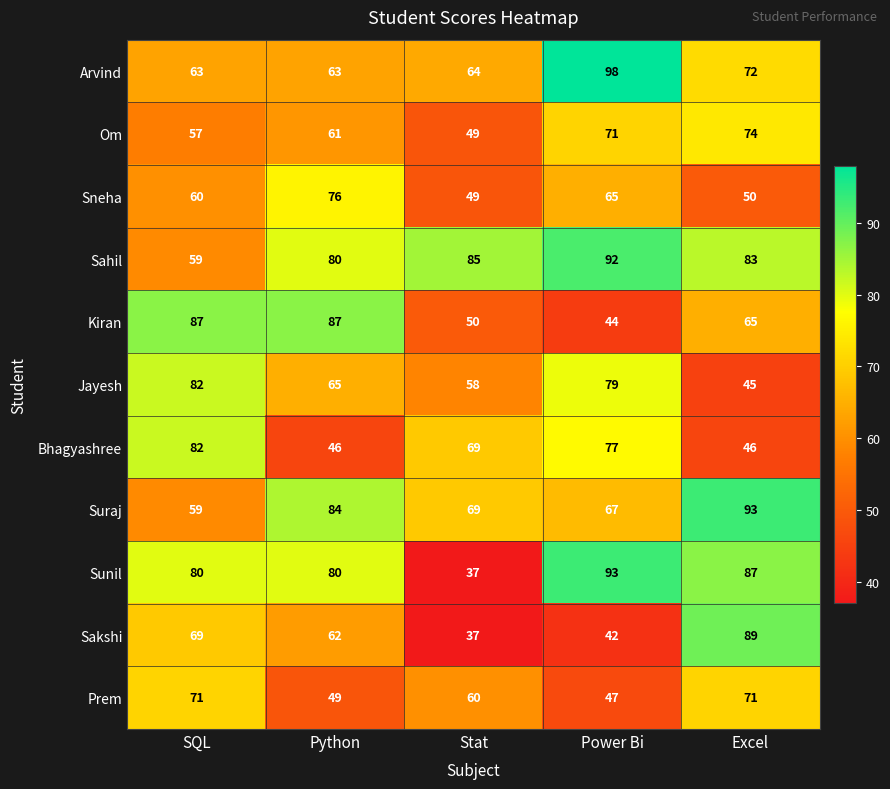

What is the sum of all Suraj values?

372